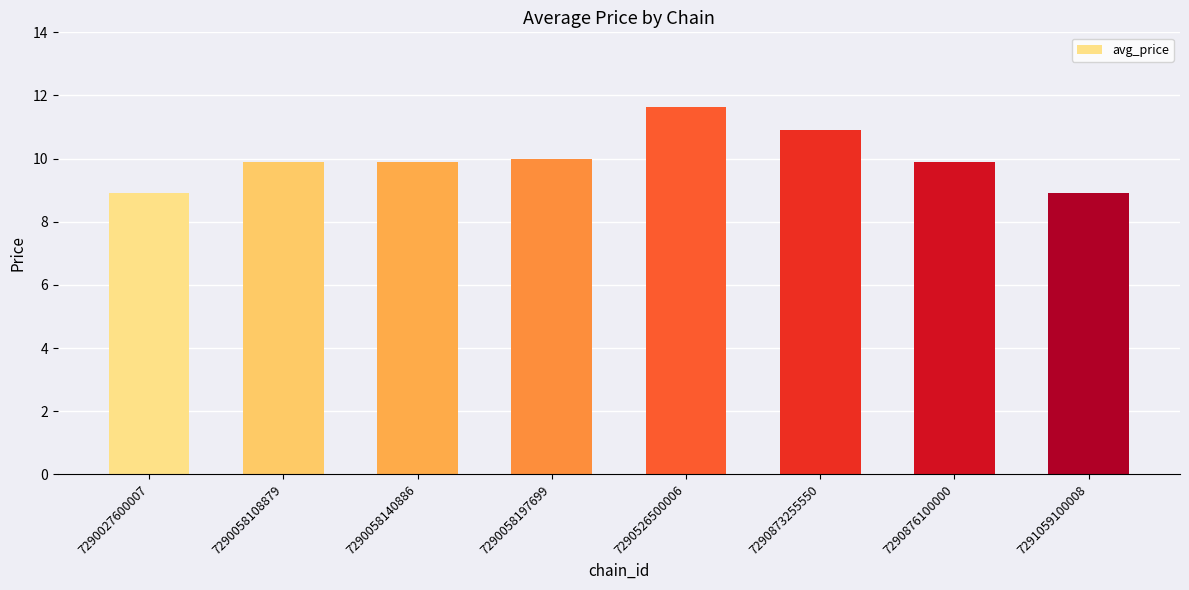

How many values are below 9?

2